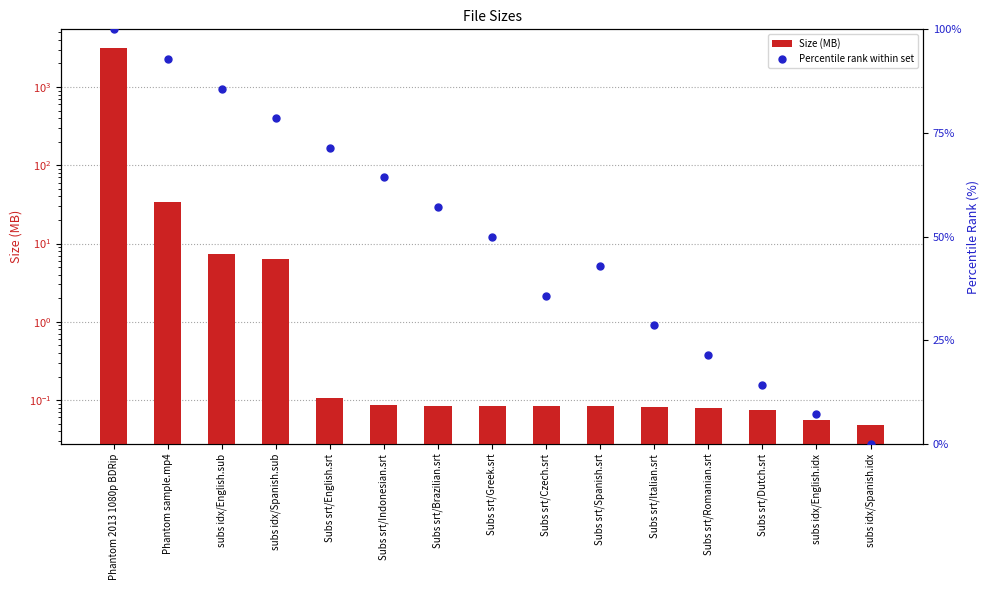

What are all the series names shown in the legend?

Size (MB), Percentile rank within set